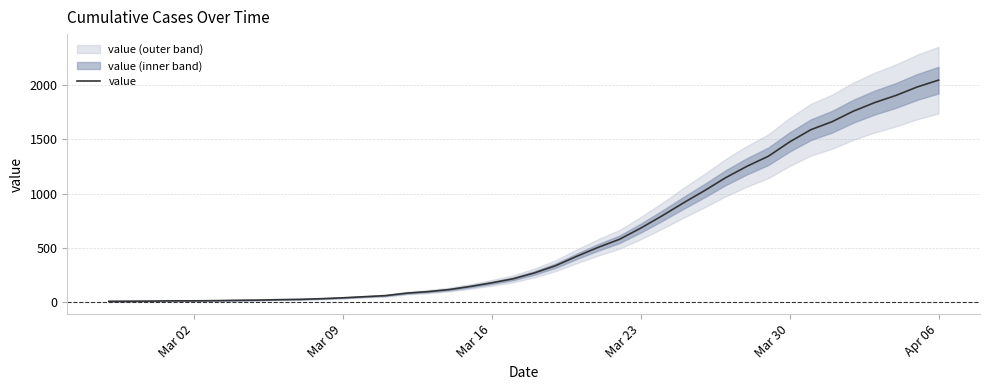

What is the difference between the second highest and second lowest values?

1975